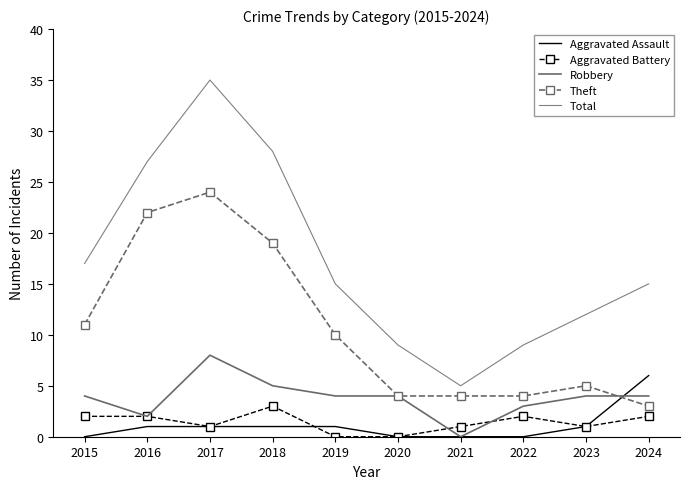

Where is Robbery nearest to the value 4?

2015